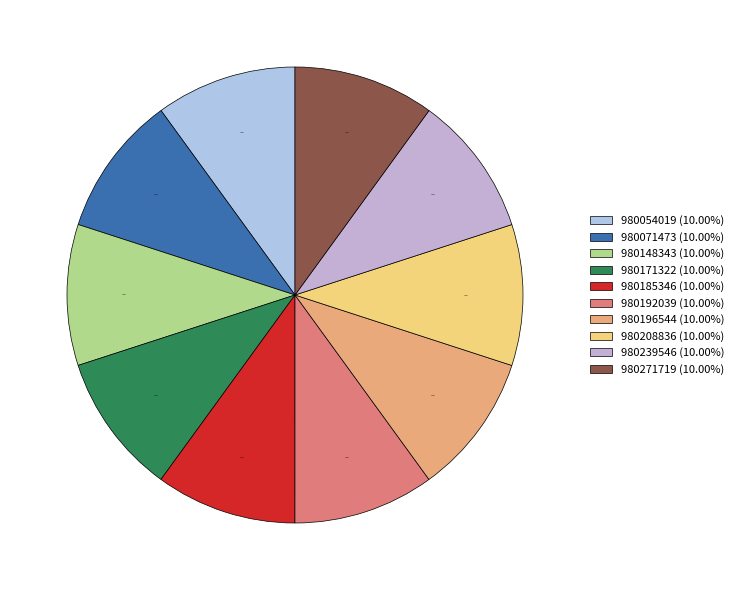

How many segments does this pie chart have?

10